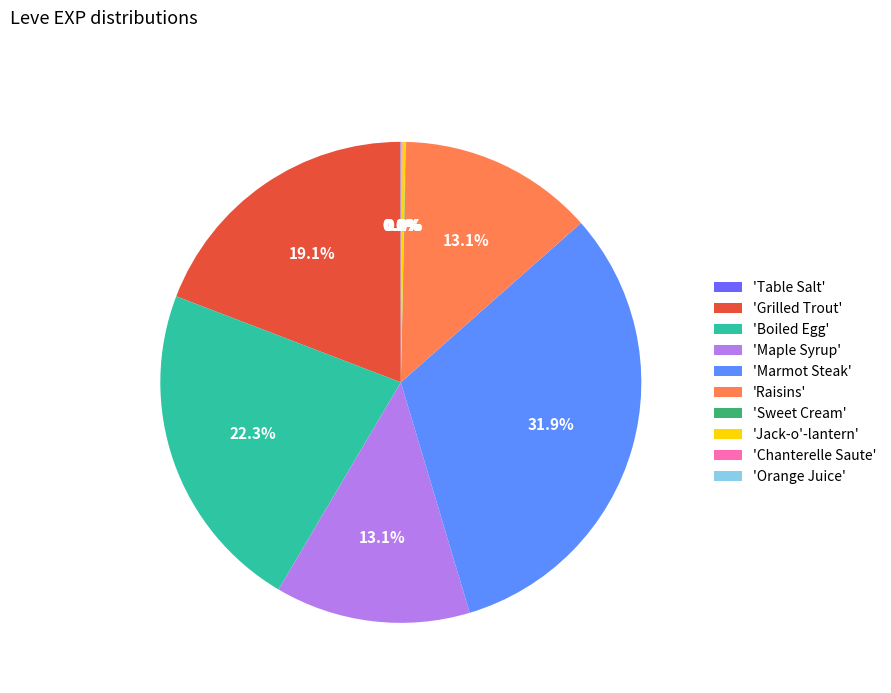

Is there a majority slice in this chart?

No